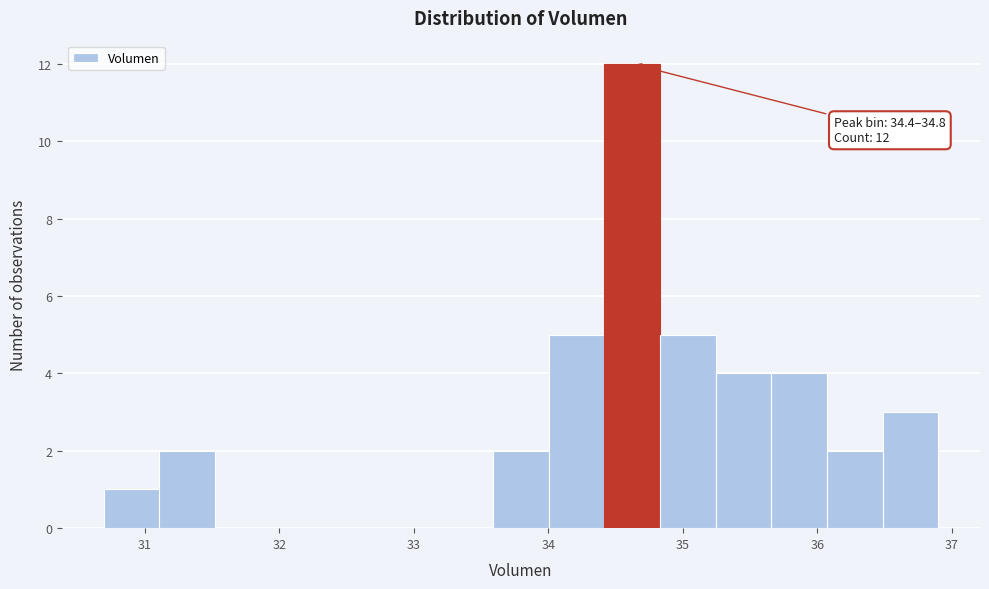

Which range on the x-axis has the tallest bar?

34.4 to 34.8